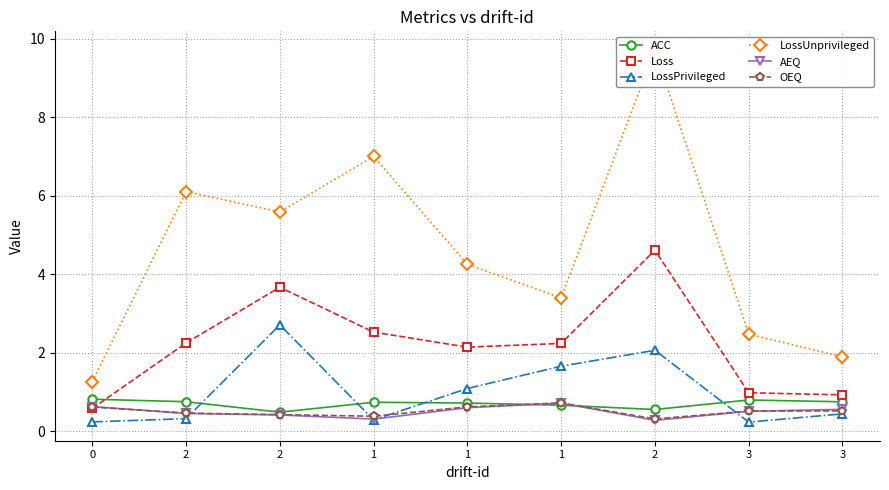

How many lines are shown in the chart?

6